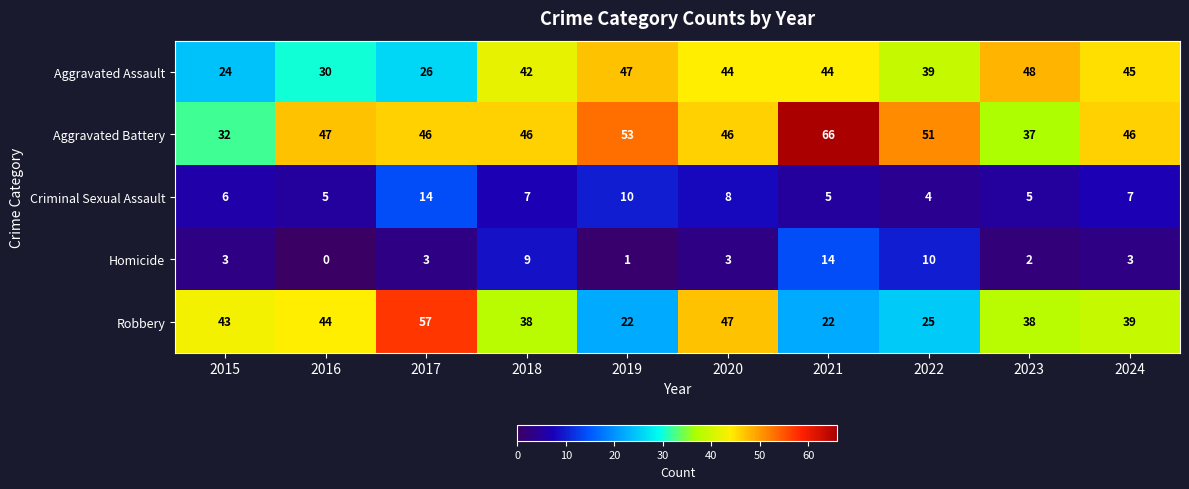

Rank the series at 2017 from lowest to highest value.

Homicide, Criminal Sexual Assault, Aggravated Assault, Aggravated Battery, Robbery